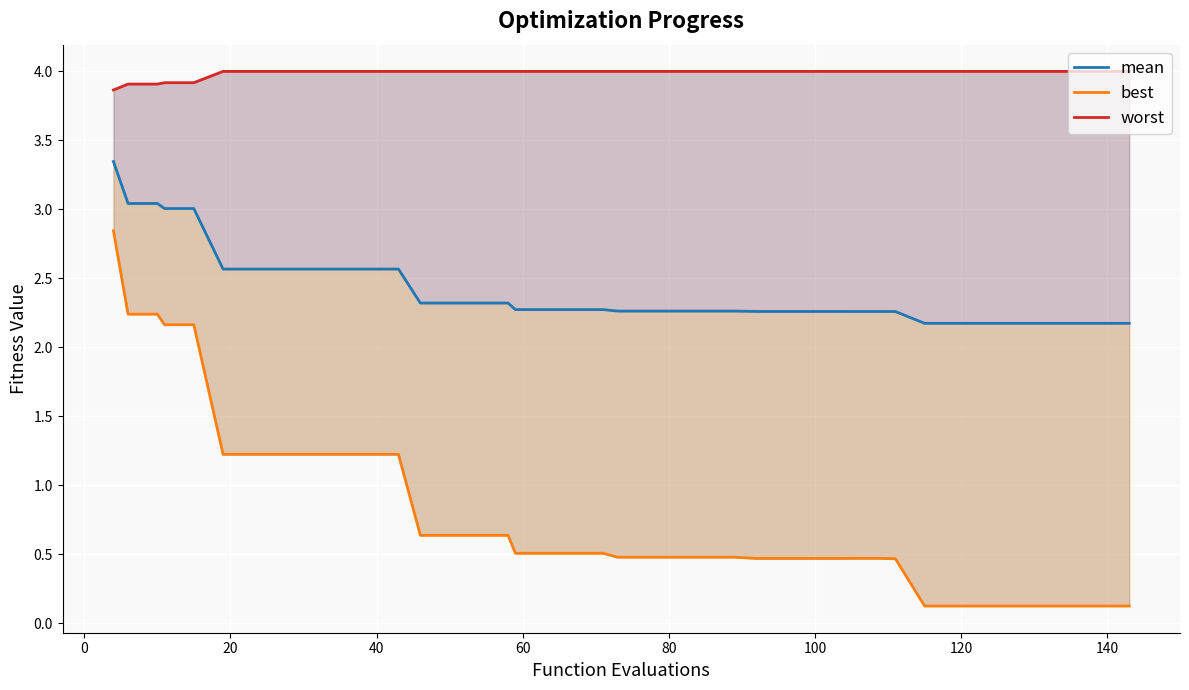

What is the difference between the maximum and second lowest values in the mean series?

1.2